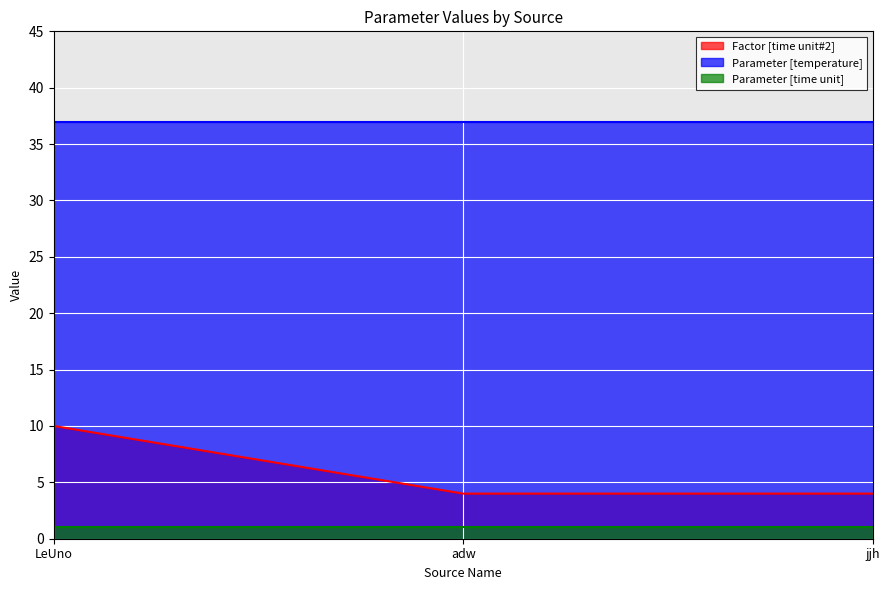

What position from the left is adw?

2